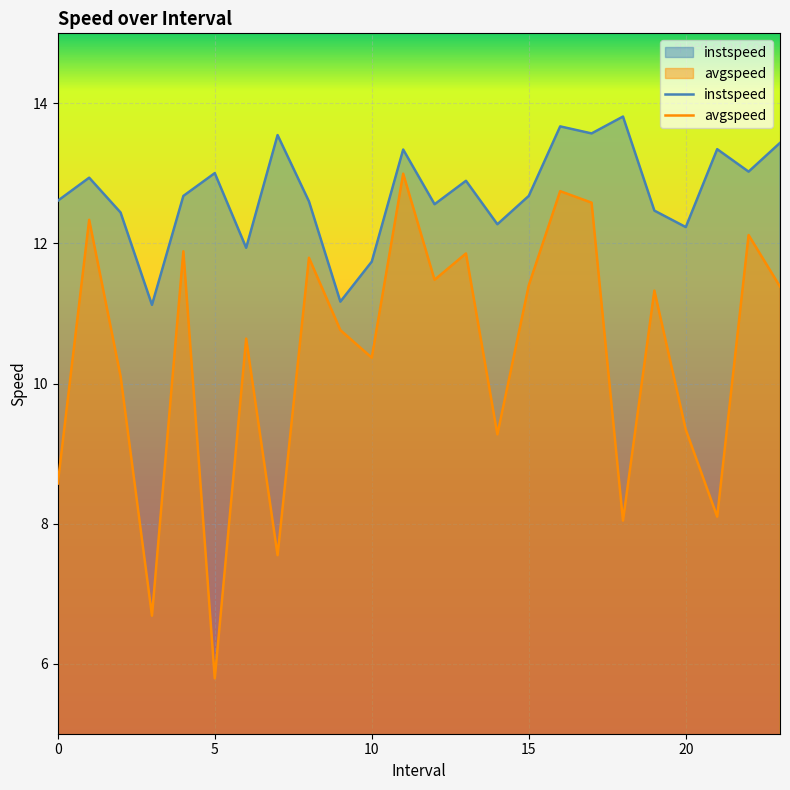

How many interior local peaks does the instspeed series have?

8